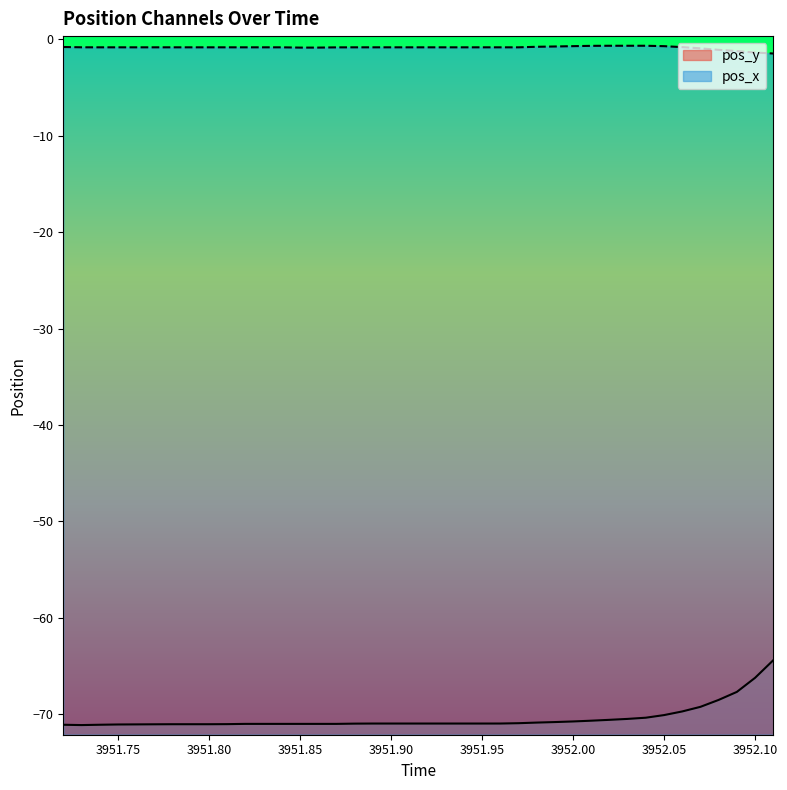

Which series has the largest total across all categories?

pos_x